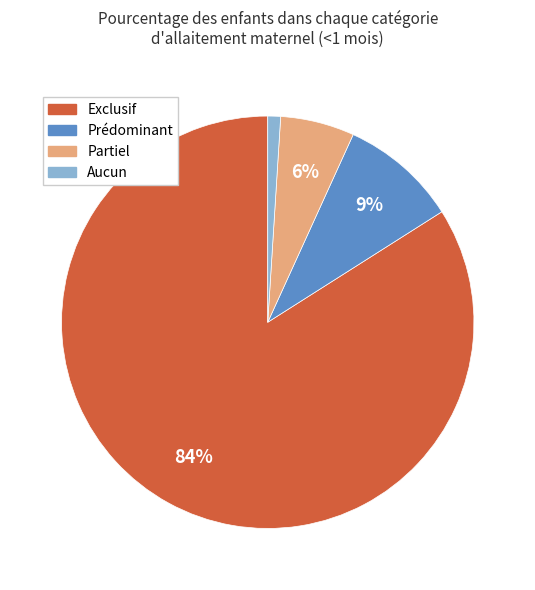

Which category has the smallest portion of the pie?

Aucun